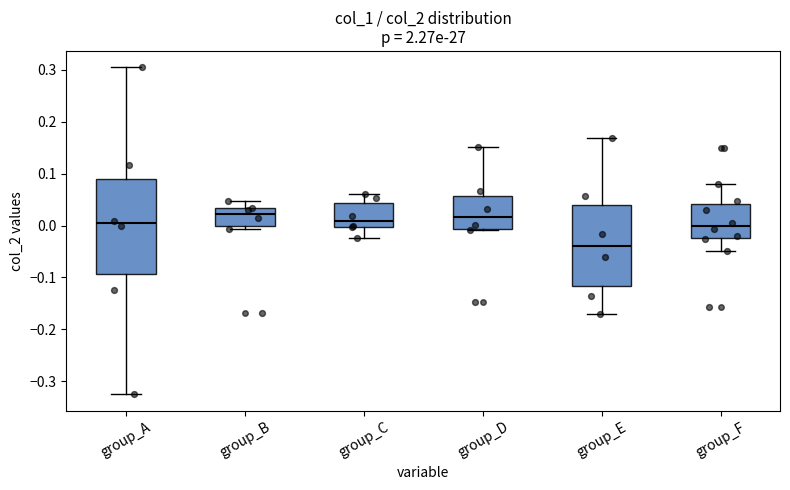

Reading left to right, read every box against the y-axis: the position of its median line, the range the box covers, and the ends of its whiskers. The values are not printed on the chart, so give them approximately, as read against the axis.

group_A: median 0.00, box -0.09 to 0.09, whiskers -0.33 to 0.30
group_B: median 0.02, box 0.00 to 0.03, whiskers -0.01 to 0.05
group_C: median 0.01, box 0.00 to 0.04, whiskers -0.02 to 0.06
group_D: median 0.02, box -0.01 to 0.06, whiskers -0.01 to 0.15
group_E: median -0.04, box -0.12 to 0.04, whiskers -0.17 to 0.17
group_F: median 0.00, box -0.02 to 0.04, whiskers -0.05 to 0.08